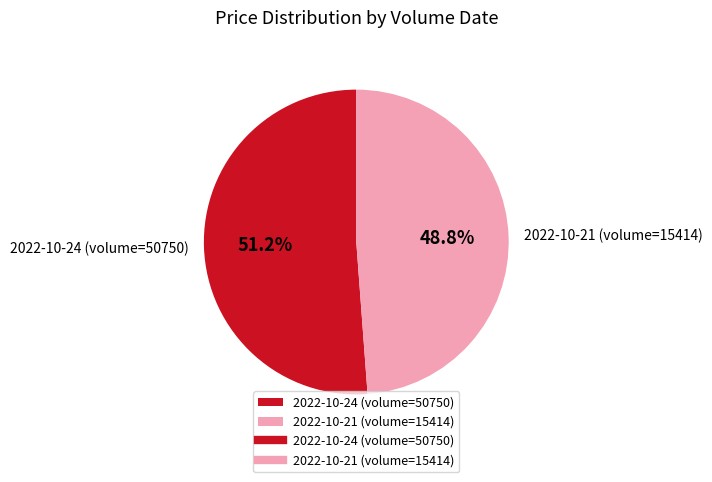

How many slices are in this pie chart?

2